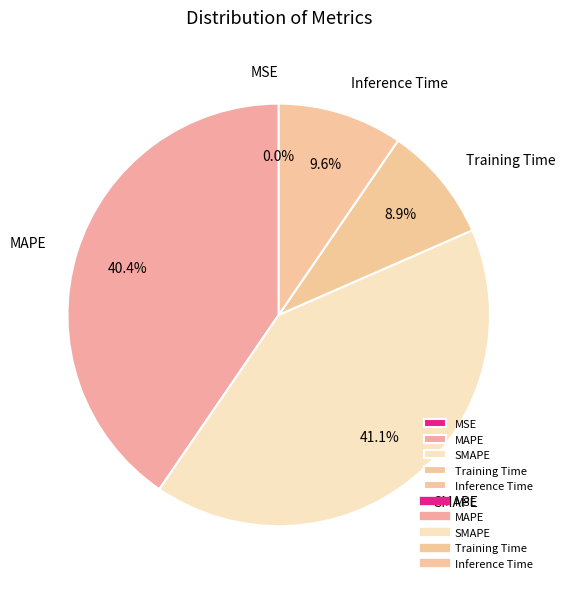

To the nearest percent, what is the difference between the largest and smallest slice percentages?

41%